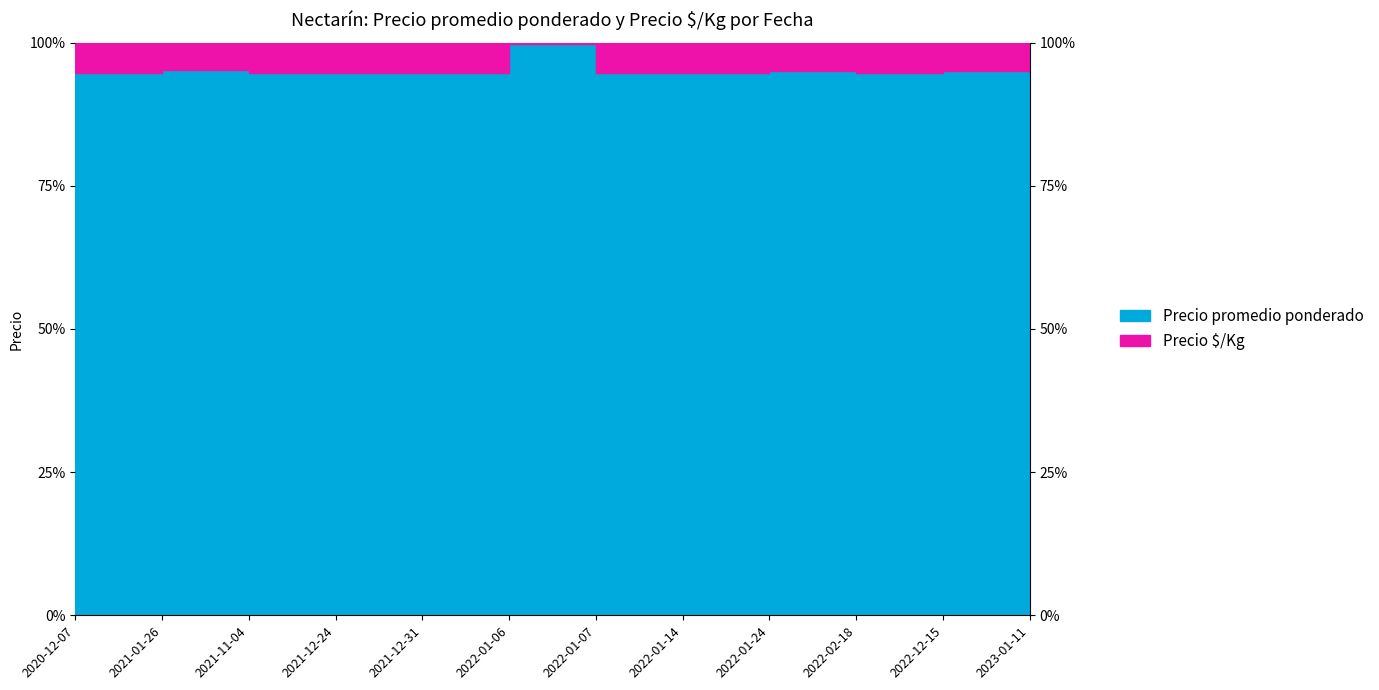

At which category does the data reach its first local valley?

2021-12-24